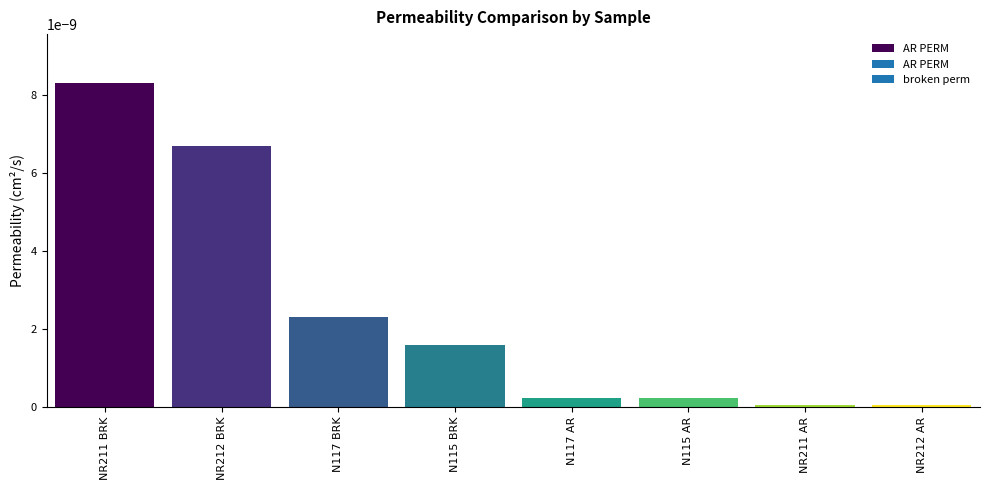

Which label corresponds to the largest value in the chart?

NR211 BRK